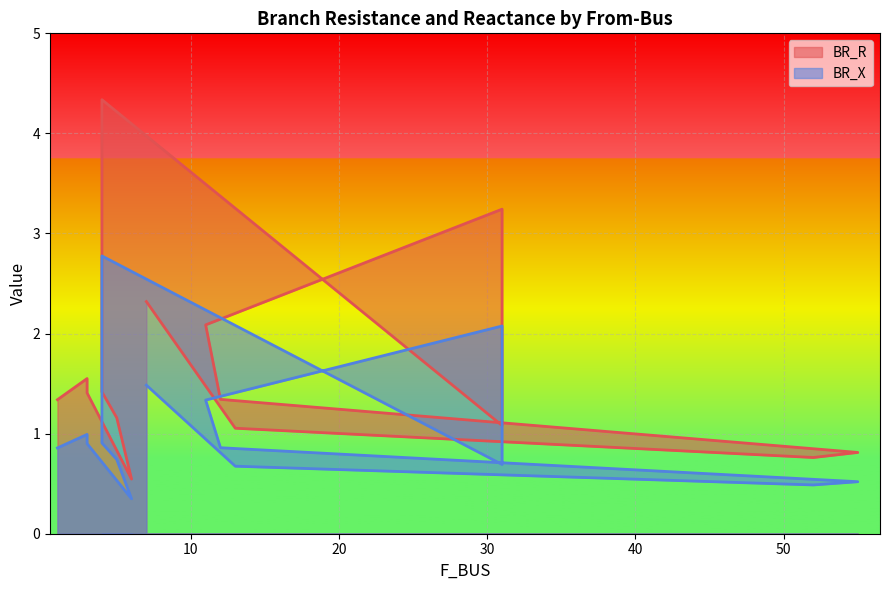

List the labels in order of BR_X value, largest first.

4, 31, 7, 11, 3, 4, 3, 12, 1, 5, 31, 13, 55, 52, 6